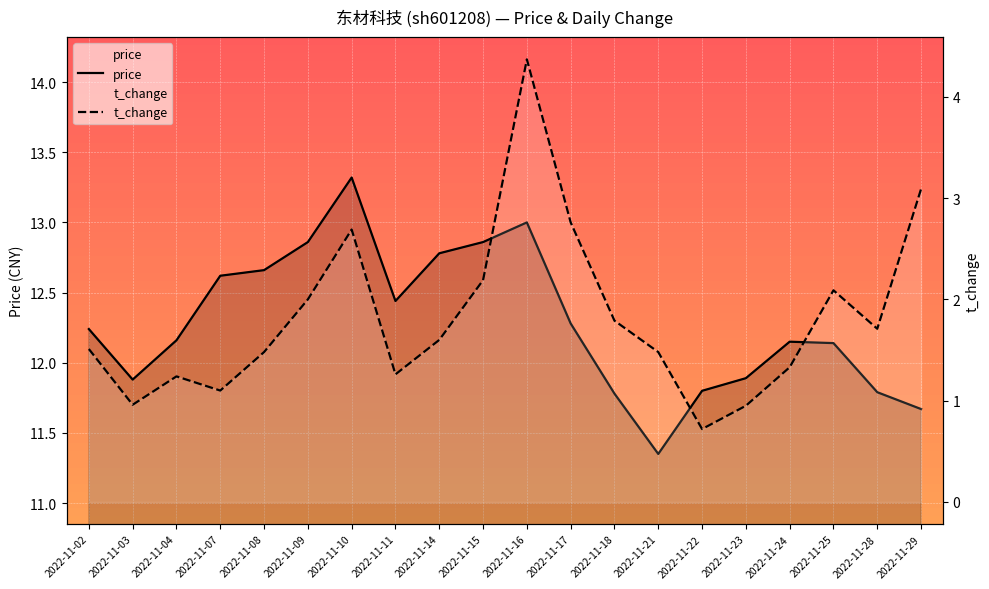

Which series changed the most between 2022-11-09 and 2022-11-15?

t_change